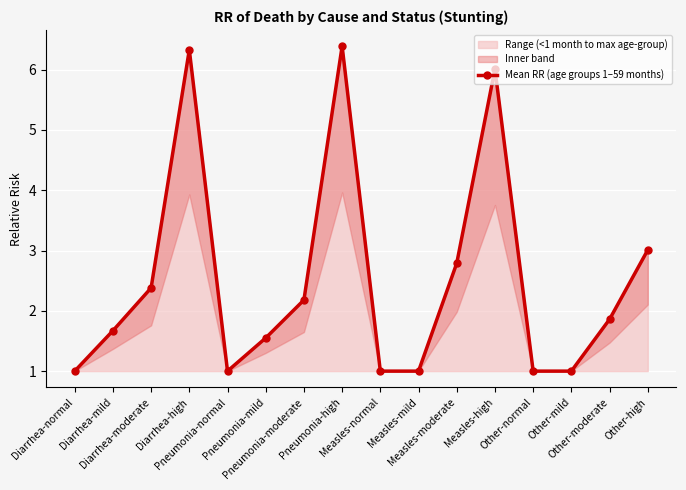

What is the ratio of the value at Pneumonia-mild to the value at Other-high?

0.5